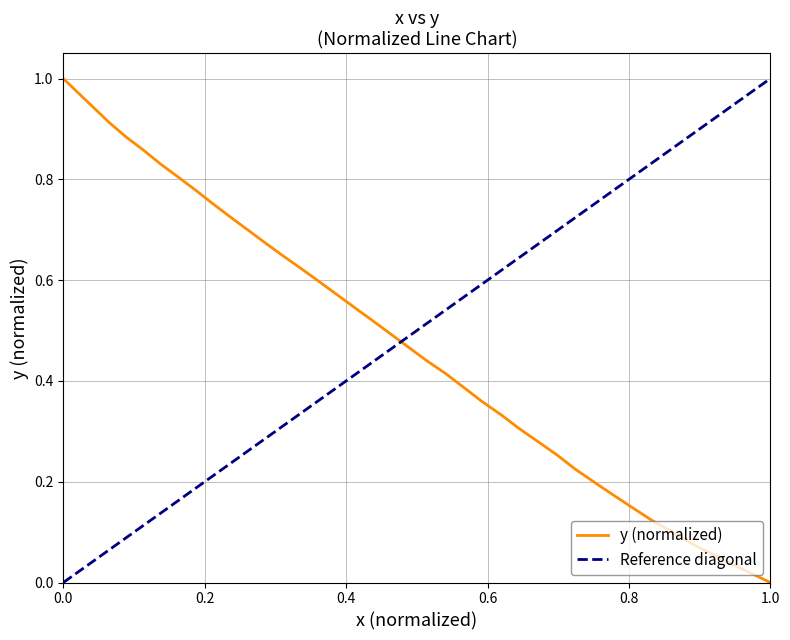

The value of y (normalized) at 0.0 is 1.3. True or false?

False